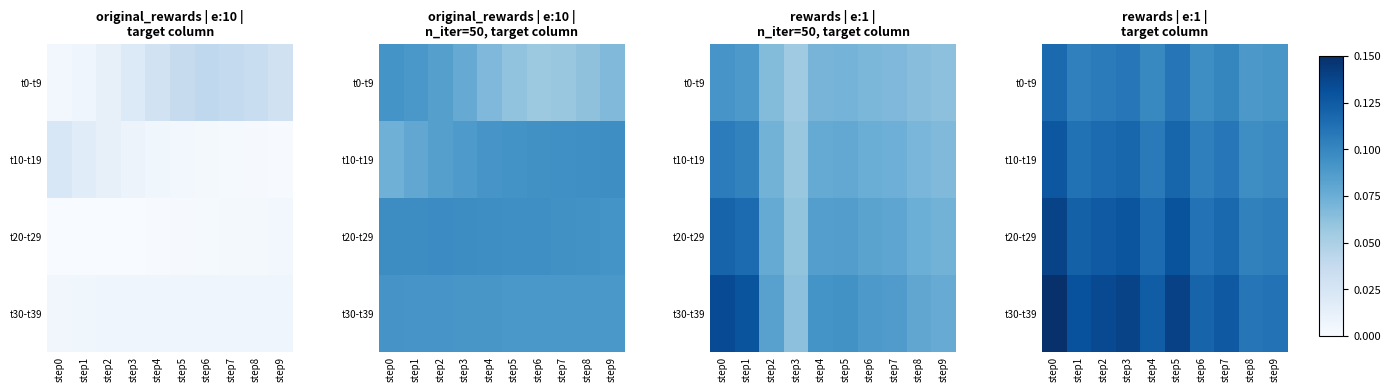

At which label does t10-t19 reach its peak?

step0